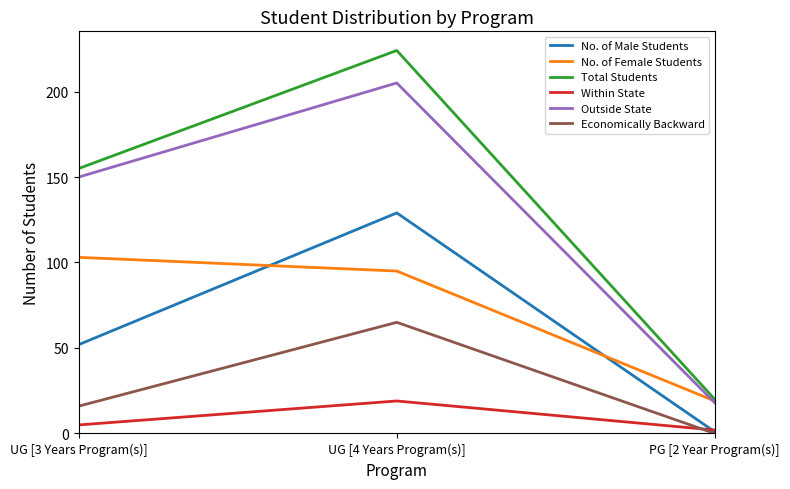

Reading right to left, transcribe all the data shown in this chart.

No. of Male Students: 1	129	52
No. of Female Students: 19	95	103
Total Students: 20	224	155
Within State: 2	19	5
Outside State: 18	205	150
Economically Backward: 0	65	16